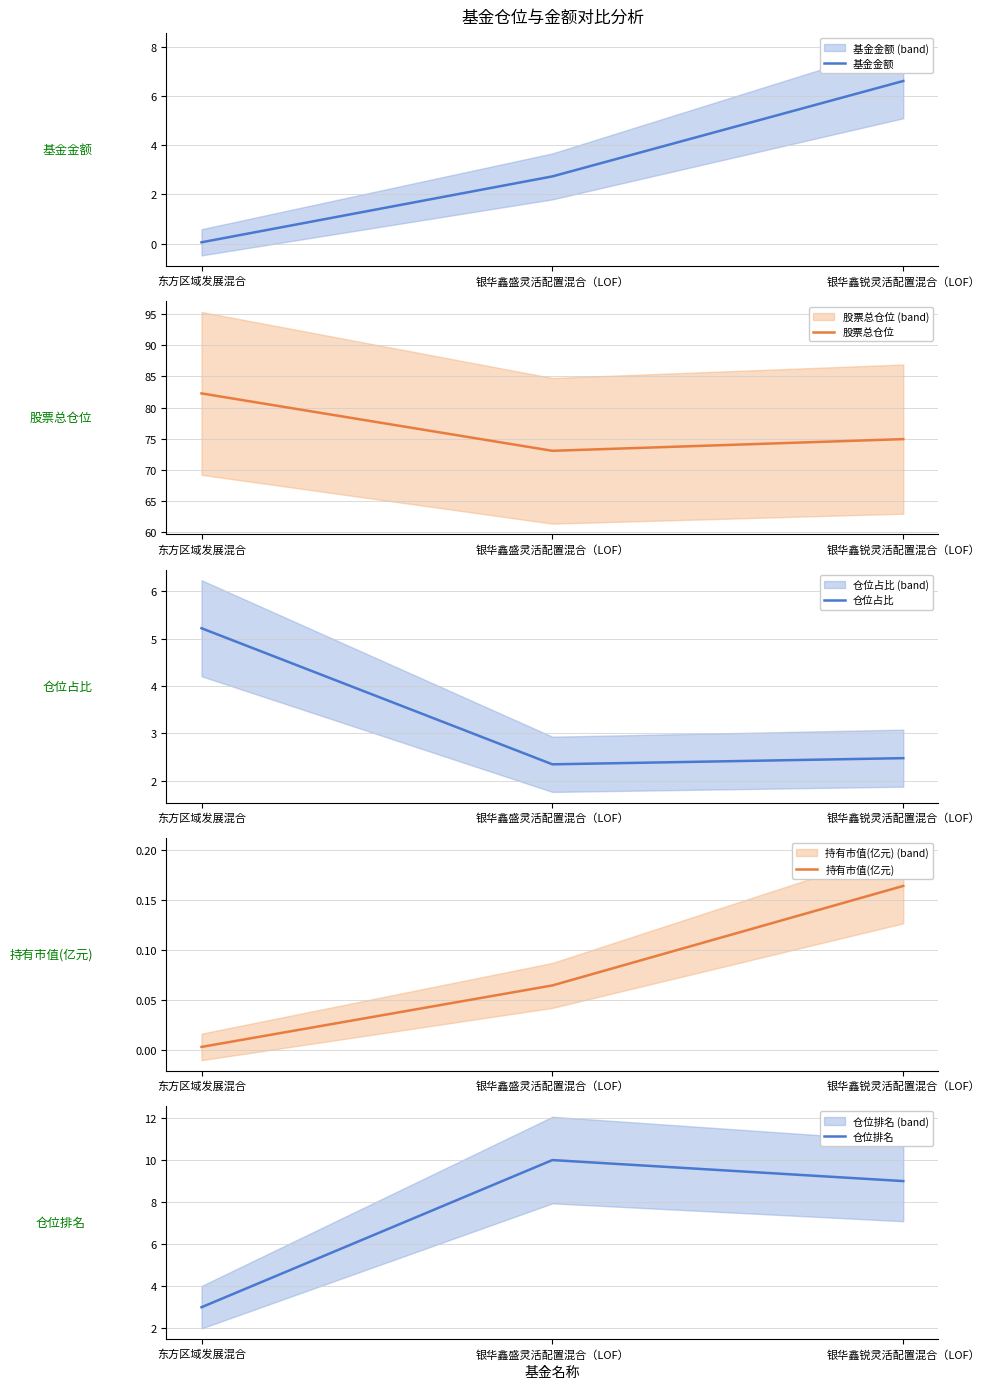

What is the value of the 股票总仓位 point at the 2nd from the left?

73.1